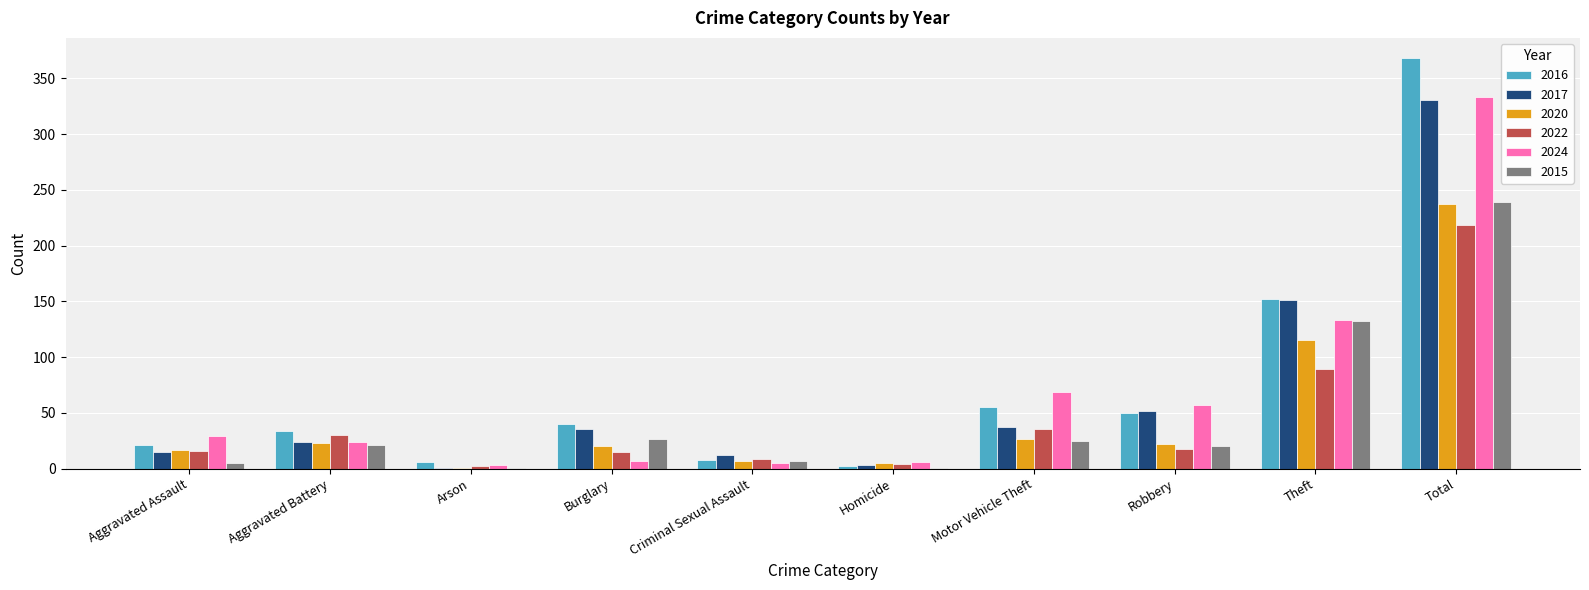

What is the sum of all 2016 values?

736